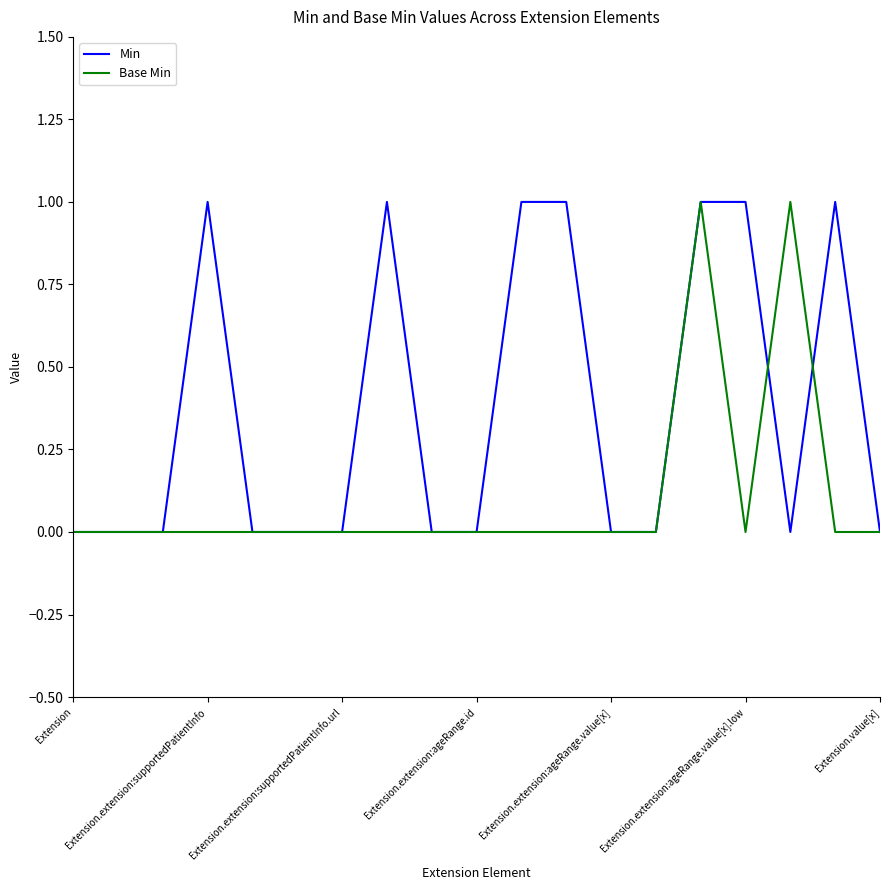

What are all the series names shown in the legend?

Min, Base Min